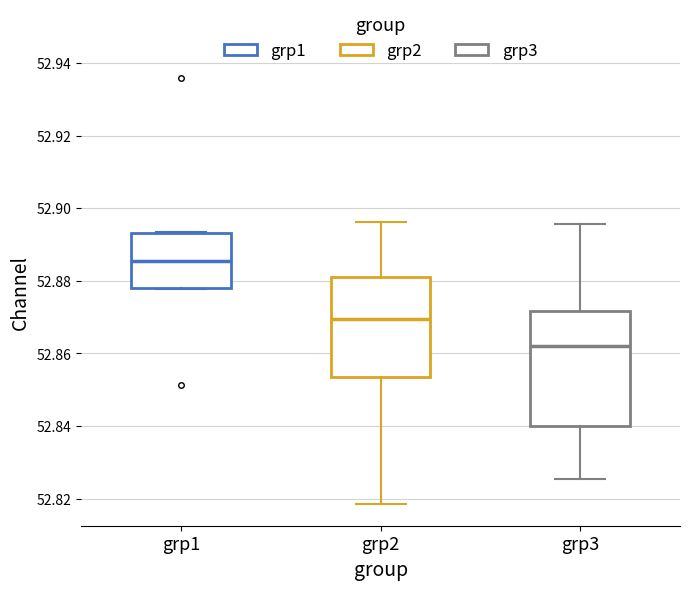

Reading left to right, read every box against the y-axis: the position of its median line, the range the box covers, and the ends of its whiskers. The values are not printed on the chart, so give them approximately, as read against the axis.

grp1: median 52.886, box 52.878 to 52.894, whiskers 52.878 to 52.894
grp2: median 52.870, box 52.854 to 52.880, whiskers 52.818 to 52.896
grp3: median 52.862, box 52.840 to 52.872, whiskers 52.826 to 52.896